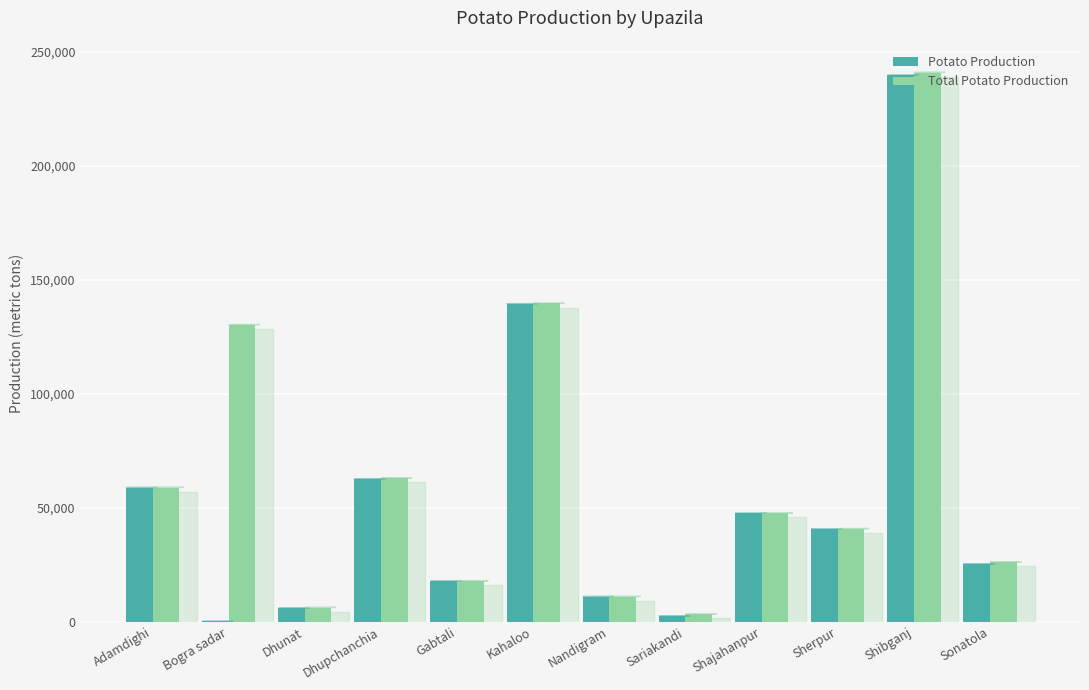

The value of Total Potato Production at Dhupchanchia is 63038.0. True or false?

True